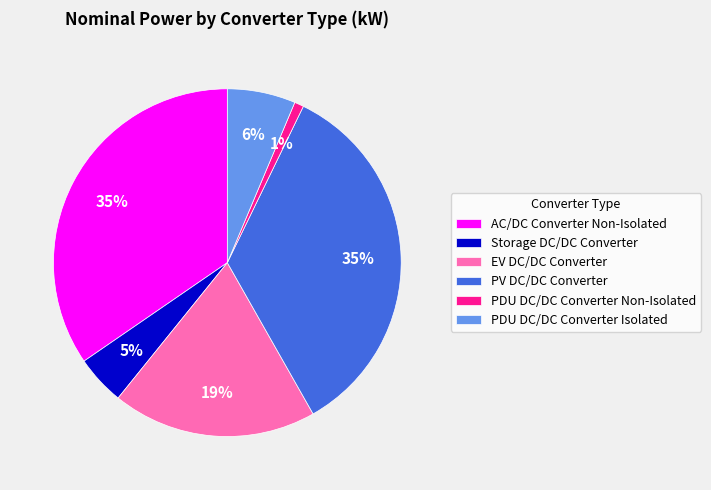

Combined, do PV DC/DC Converter and PDU DC/DC Converter Isolated account for over 50%?

No